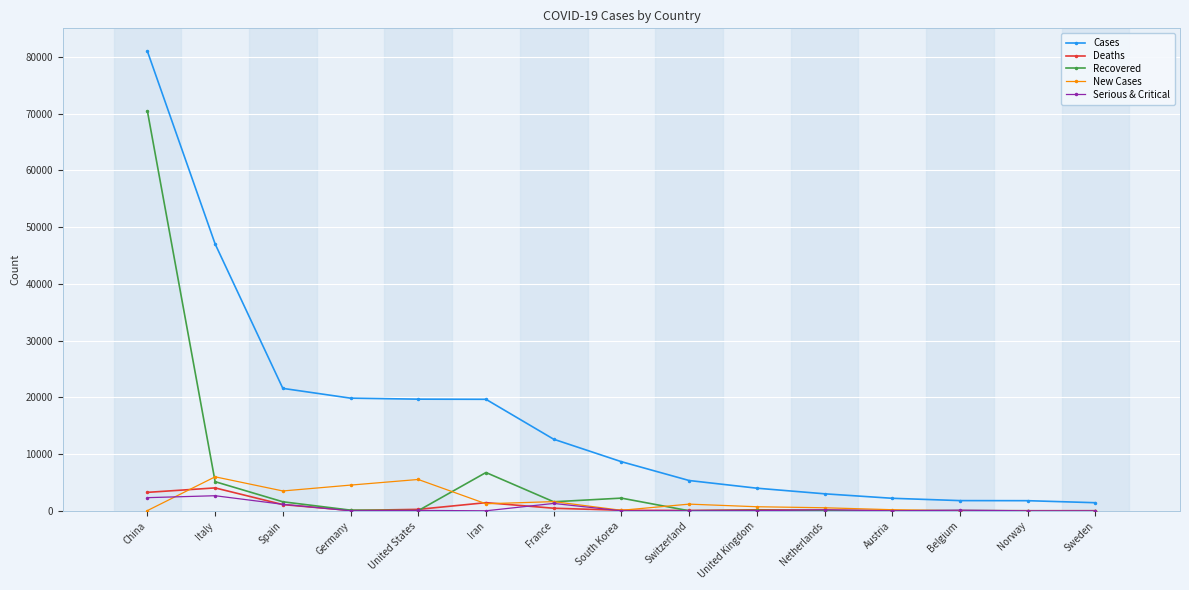

Between United Kingdom and Belgium, which series saw the biggest shift?

Cases